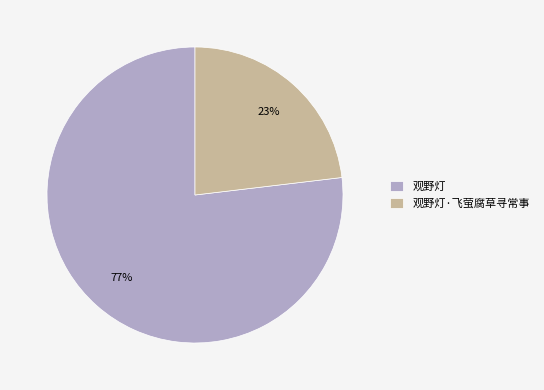

Which category has the biggest portion of the pie?

观野灯